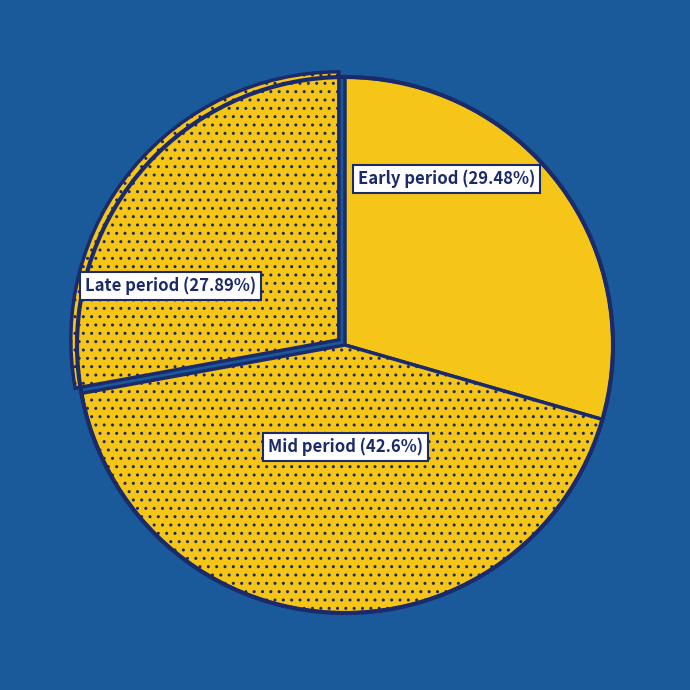

How many slices are in this pie chart?

3